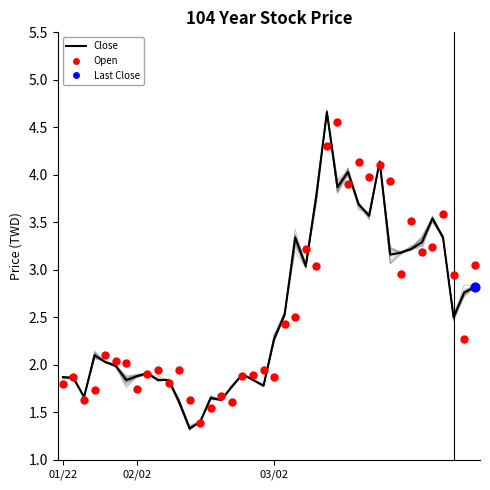

Is the value of Open at 5 greater than the value of Close at 31?

No